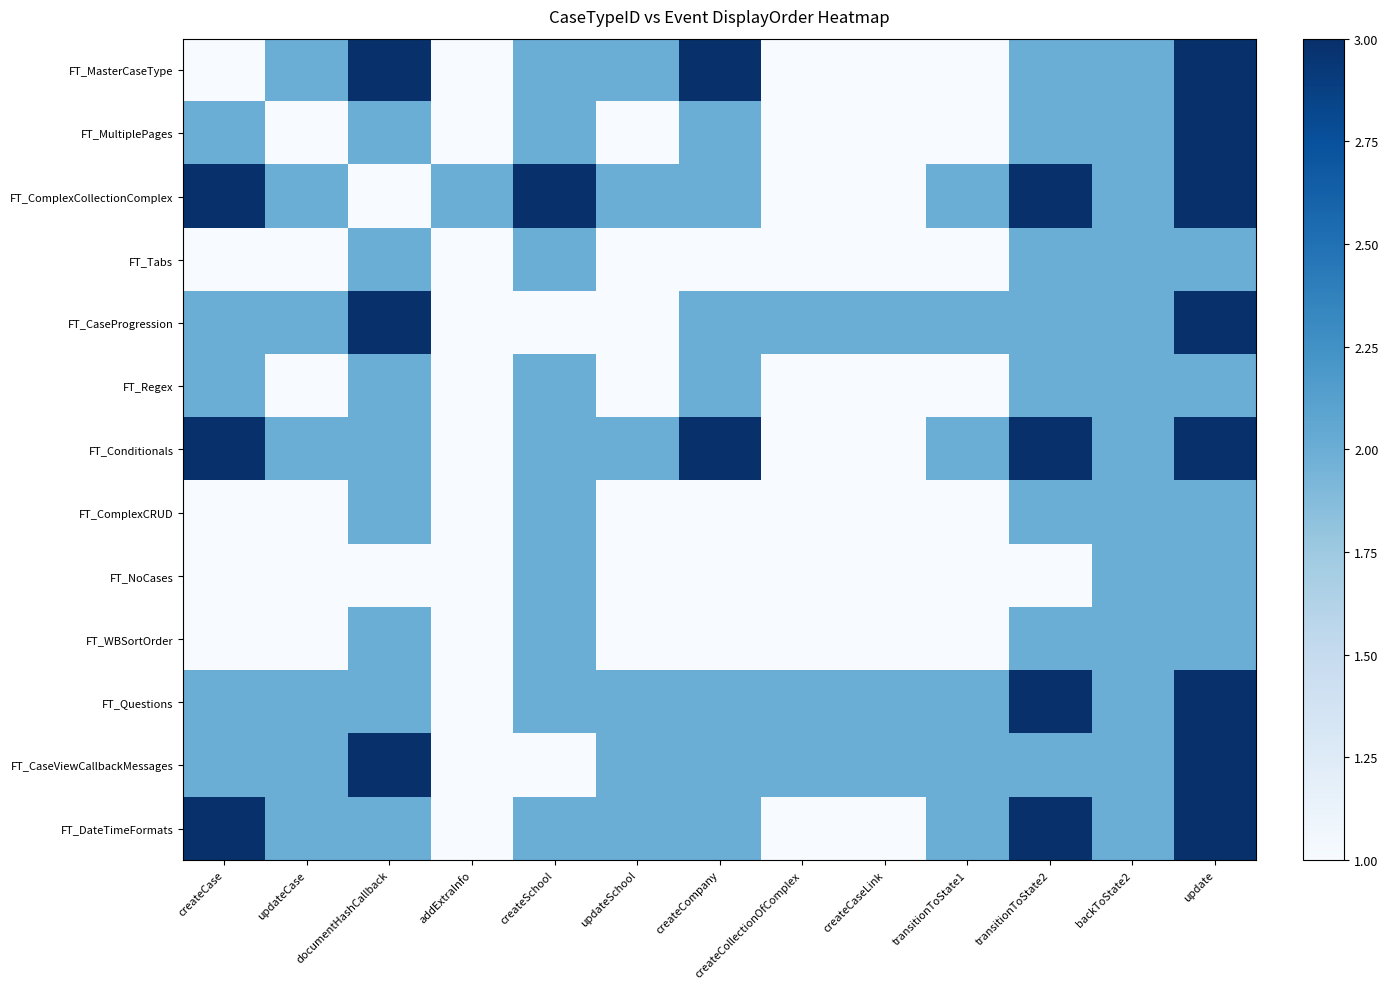

Reading left to right, what are all the values shown in this chart?

FT_MasterCaseType: createCase=1	updateCase=2	documentHashCallback=3	addExtraInfo=1	createSchool=2	updateSchool=2	createCompany=3	createCollectionOfComplex=1	createCaseLink=1	transitionToState1=1	transitionToState2=2	backToState2=2	update=3
FT_MultiplePages: createCase=2	updateCase=1	documentHashCallback=2	addExtraInfo=1	createSchool=2	updateSchool=1	createCompany=2	createCollectionOfComplex=1	createCaseLink=1	transitionToState1=1	transitionToState2=2	backToState2=2	update=3
FT_ComplexCollectionComplex: createCase=3	updateCase=2	documentHashCallback=1	addExtraInfo=2	createSchool=3	updateSchool=2	createCompany=2	createCollectionOfComplex=1	createCaseLink=1	transitionToState1=2	transitionToState2=3	backToState2=2	update=3
FT_Tabs: createCase=1	updateCase=1	documentHashCallback=2	addExtraInfo=1	createSchool=2	updateSchool=1	createCompany=1	createCollectionOfComplex=1	createCaseLink=1	transitionToState1=1	transitionToState2=2	backToState2=2	update=2
FT_CaseProgression: createCase=2	updateCase=2	documentHashCallback=3	addExtraInfo=1	createSchool=1	updateSchool=1	createCompany=2	createCollectionOfComplex=2	createCaseLink=2	transitionToState1=2	transitionToState2=2	backToState2=2	update=3
FT_Regex: createCase=2	updateCase=1	documentHashCallback=2	addExtraInfo=1	createSchool=2	updateSchool=1	createCompany=2	createCollectionOfComplex=1	createCaseLink=1	transitionToState1=1	transitionToState2=2	backToState2=2	update=2
FT_Conditionals: createCase=3	updateCase=2	documentHashCallback=2	addExtraInfo=1	createSchool=2	updateSchool=2	createCompany=3	createCollectionOfComplex=1	createCaseLink=1	transitionToState1=2	transitionToState2=3	backToState2=2	update=3
FT_ComplexCRUD: createCase=1	updateCase=1	documentHashCallback=2	addExtraInfo=1	createSchool=2	updateSchool=1	createCompany=1	createCollectionOfComplex=1	createCaseLink=1	transitionToState1=1	transitionToState2=2	backToState2=2	update=2
FT_NoCases: createCase=1	updateCase=1	documentHashCallback=1	addExtraInfo=1	createSchool=2	updateSchool=1	createCompany=1	createCollectionOfComplex=1	createCaseLink=1	transitionToState1=1	transitionToState2=1	backToState2=2	update=2
FT_WBSortOrder: createCase=1	updateCase=1	documentHashCallback=2	addExtraInfo=1	createSchool=2	updateSchool=1	createCompany=1	createCollectionOfComplex=1	createCaseLink=1	transitionToState1=1	transitionToState2=2	backToState2=2	update=2
FT_Questions: createCase=2	updateCase=2	documentHashCallback=2	addExtraInfo=1	createSchool=2	updateSchool=2	createCompany=2	createCollectionOfComplex=2	createCaseLink=2	transitionToState1=2	transitionToState2=3	backToState2=2	update=3
FT_CaseViewCallbackMessages: createCase=2	updateCase=2	documentHashCallback=3	addExtraInfo=1	createSchool=1	updateSchool=2	createCompany=2	createCollectionOfComplex=2	createCaseLink=2	transitionToState1=2	transitionToState2=2	backToState2=2	update=3
FT_DateTimeFormats: createCase=3	updateCase=2	documentHashCallback=2	addExtraInfo=1	createSchool=2	updateSchool=2	createCompany=2	createCollectionOfComplex=1	createCaseLink=1	transitionToState1=2	transitionToState2=3	backToState2=2	update=3